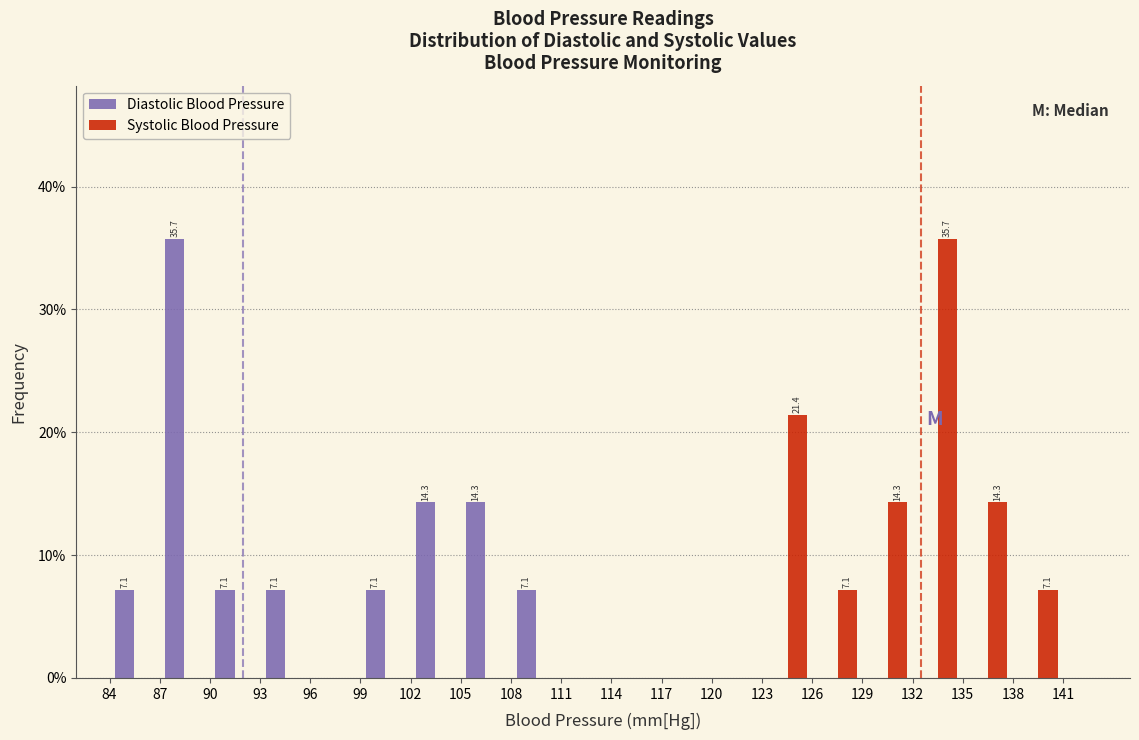

In the Systolic Blood Pressure series, which range on the x-axis has the tallest bar?

132 to 135